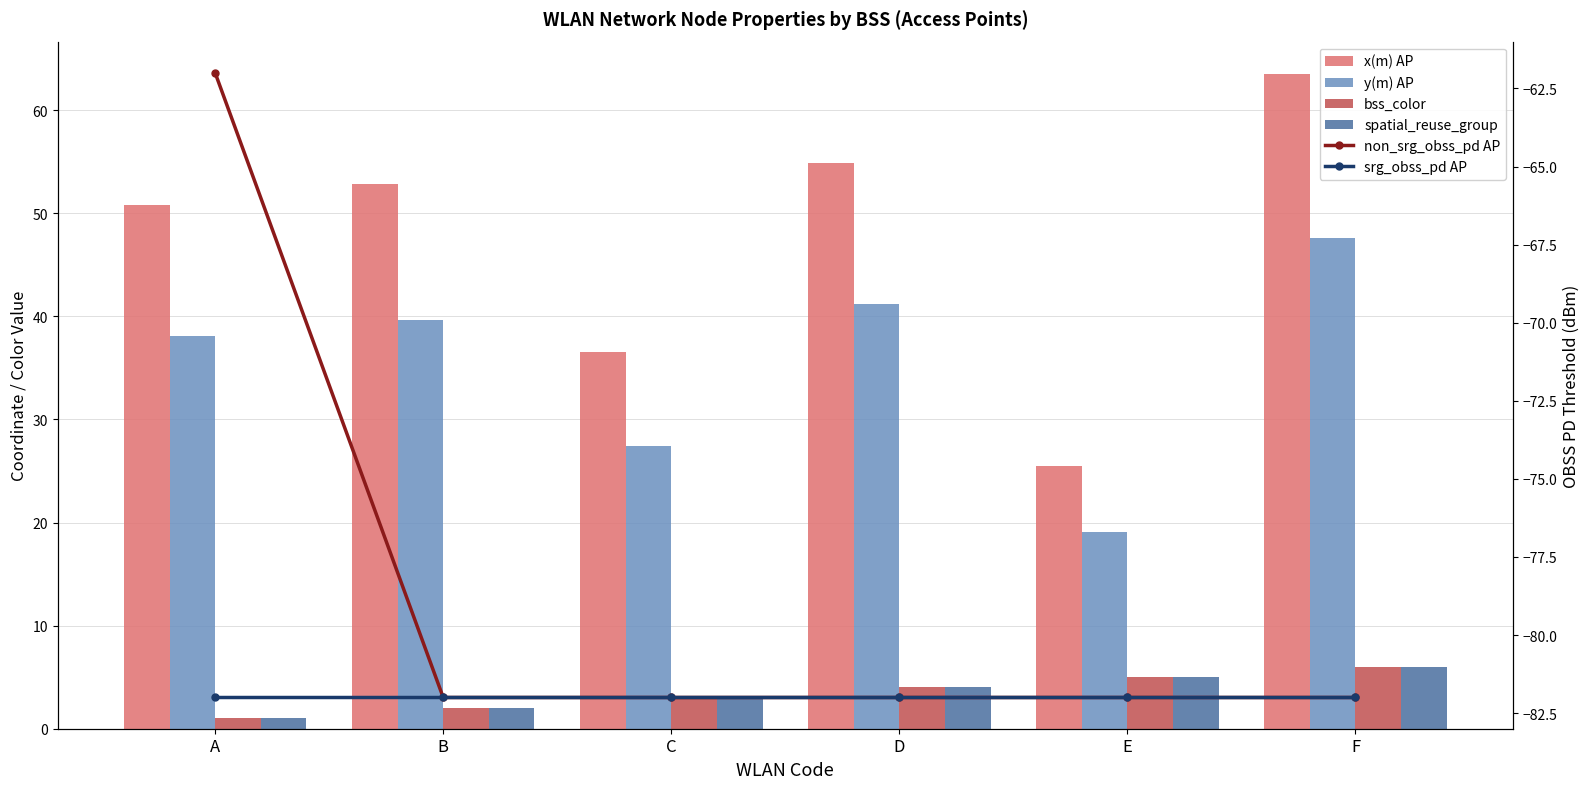

What are all the series names shown in the legend?

x(m) AP, y(m) AP, bss_color, spatial_reuse_group, non_srg_obss_pd AP, srg_obss_pd AP